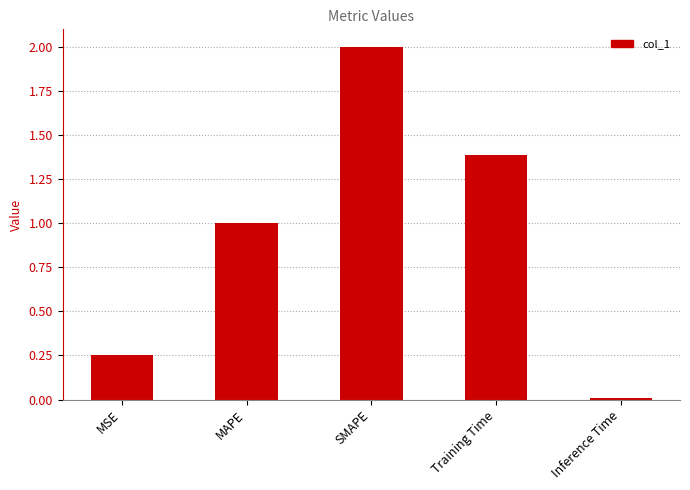

How many data points are above 1?

3